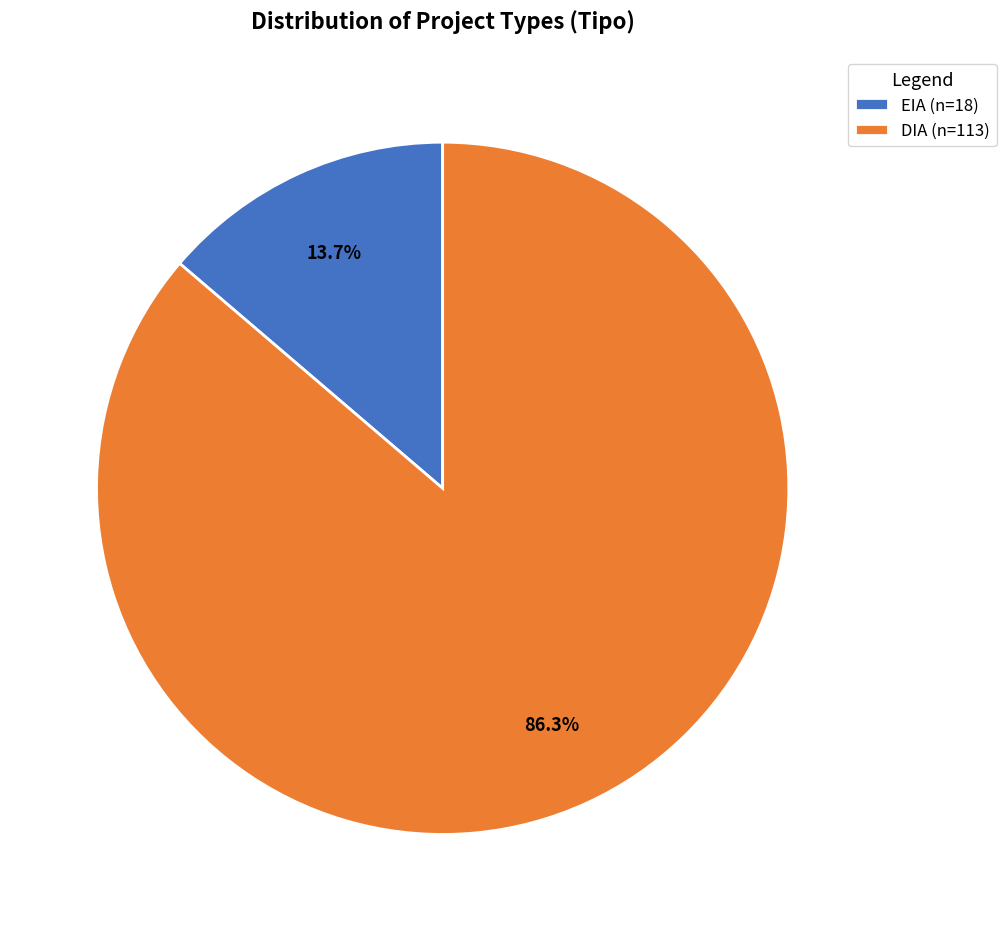

To the nearest percent, what is the average slice percentage?

50%